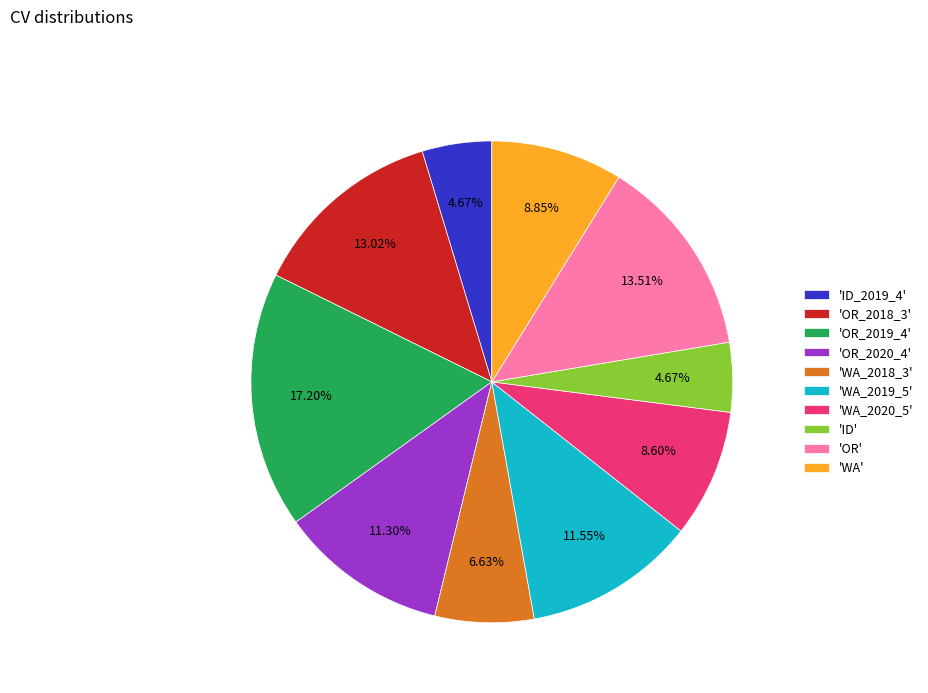

Combined, do 'OR' and 'WA_2020_5' account for over 50%?

No